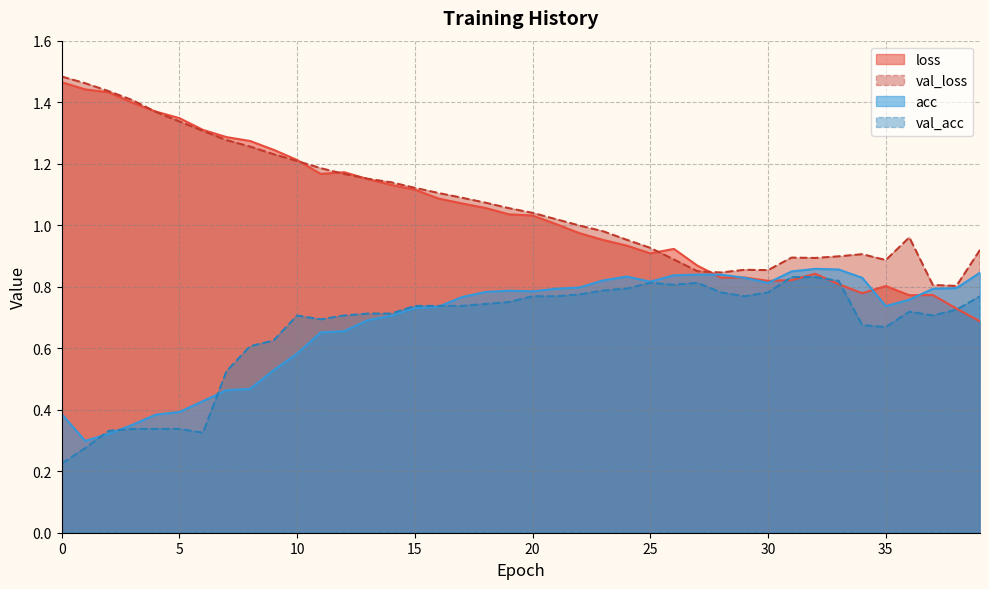

Rank the categories by loss value from lowest to highest.

39, 38, 36, 37, 34, 35, 33, 30, 31, 28, 29, 32, 27, 25, 26, 24, 23, 22, 21, 20, 19, 18, 17, 16, 15, 14, 13, 11, 12, 10, 9, 8, 7, 6, 5, 4, 3, 2, 1, 0